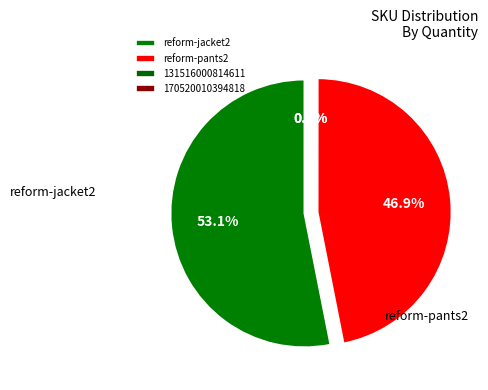

To the nearest percent, what is the difference between the largest and smallest slice percentages?

53%